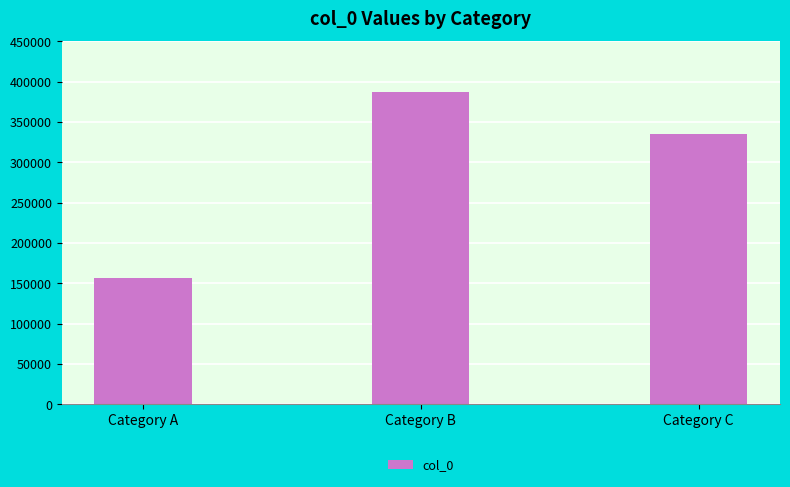

Count the number of data series in this chart.

1